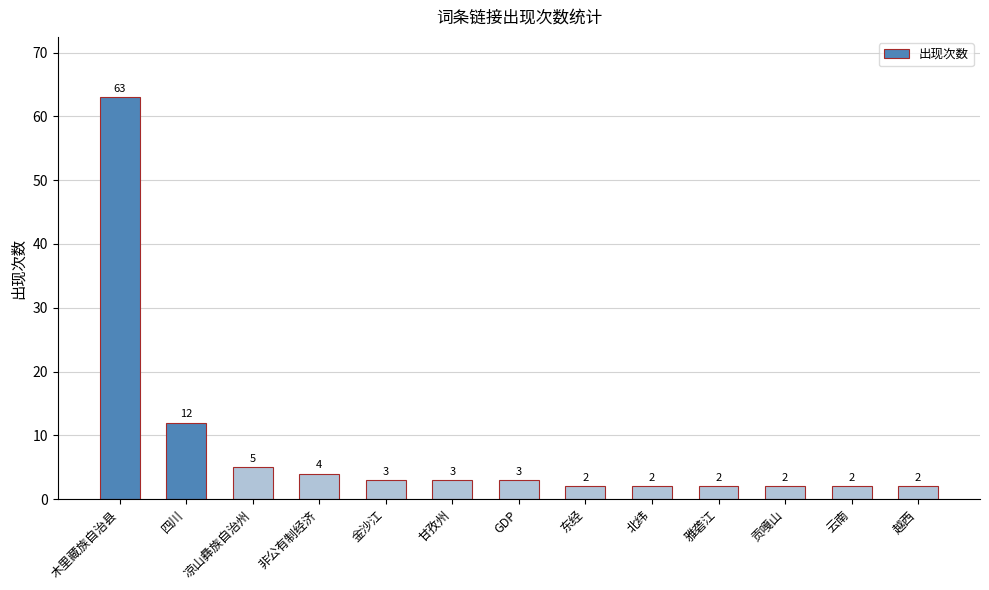

Does the chart contain any negative values?

No